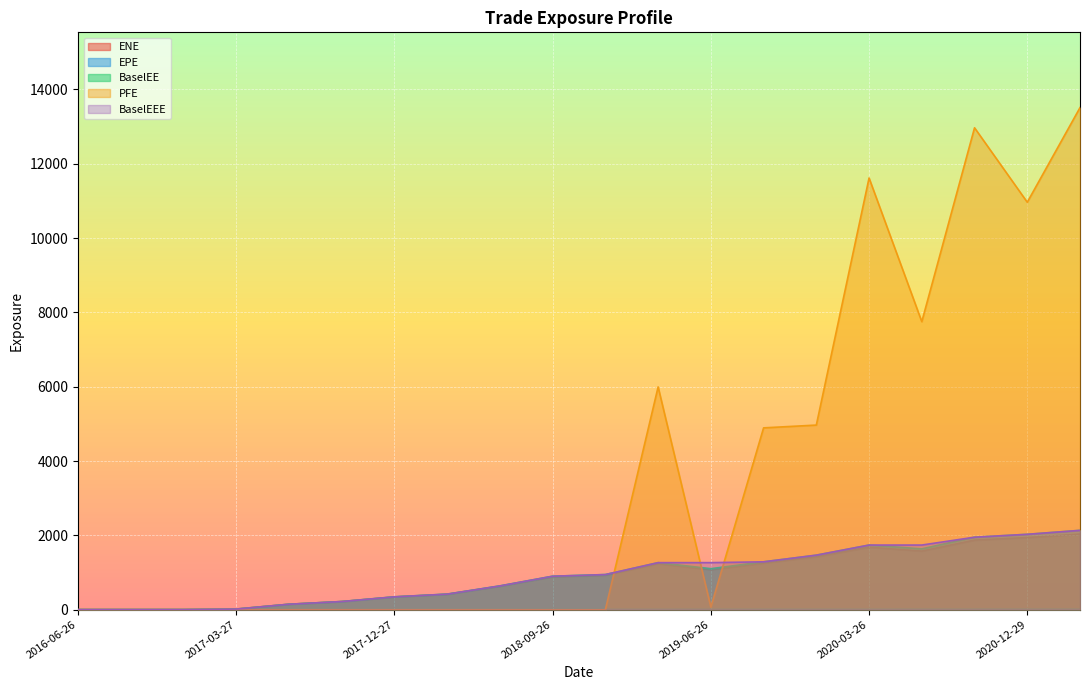

Which has a higher value, 2020-09-28 or 2016-06-26?

2020-09-28